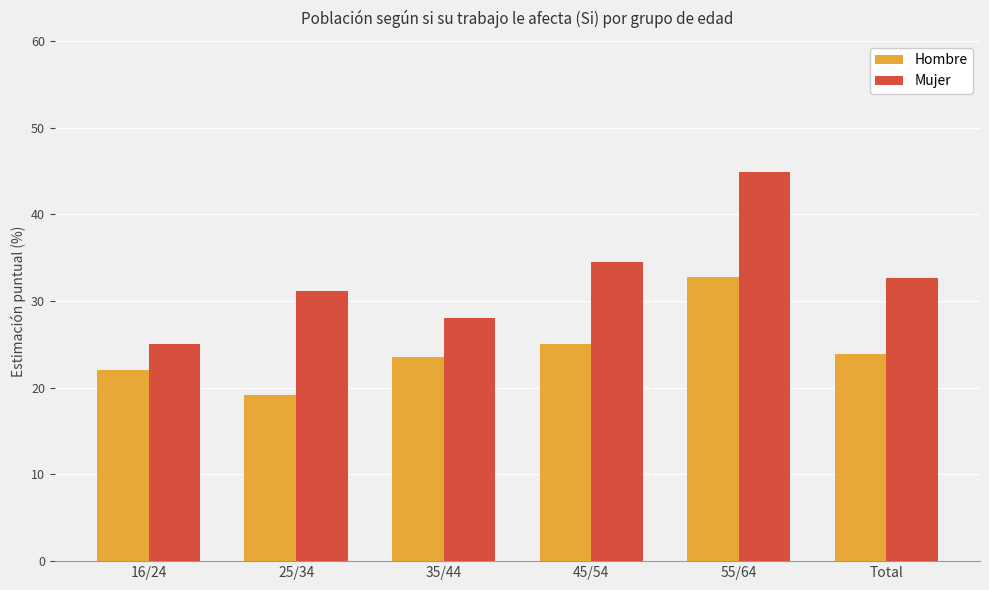

Rank the categories by Mujer value from lowest to highest.

16/24, 35/44, 25/34, Total, 45/54, 55/64